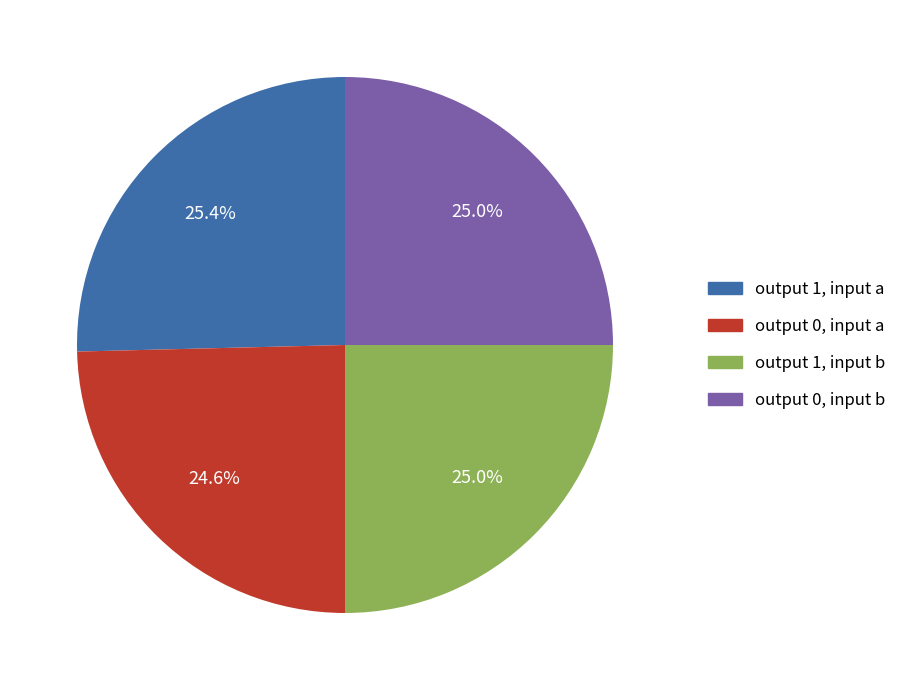

Count the number of slices in the pie.

4